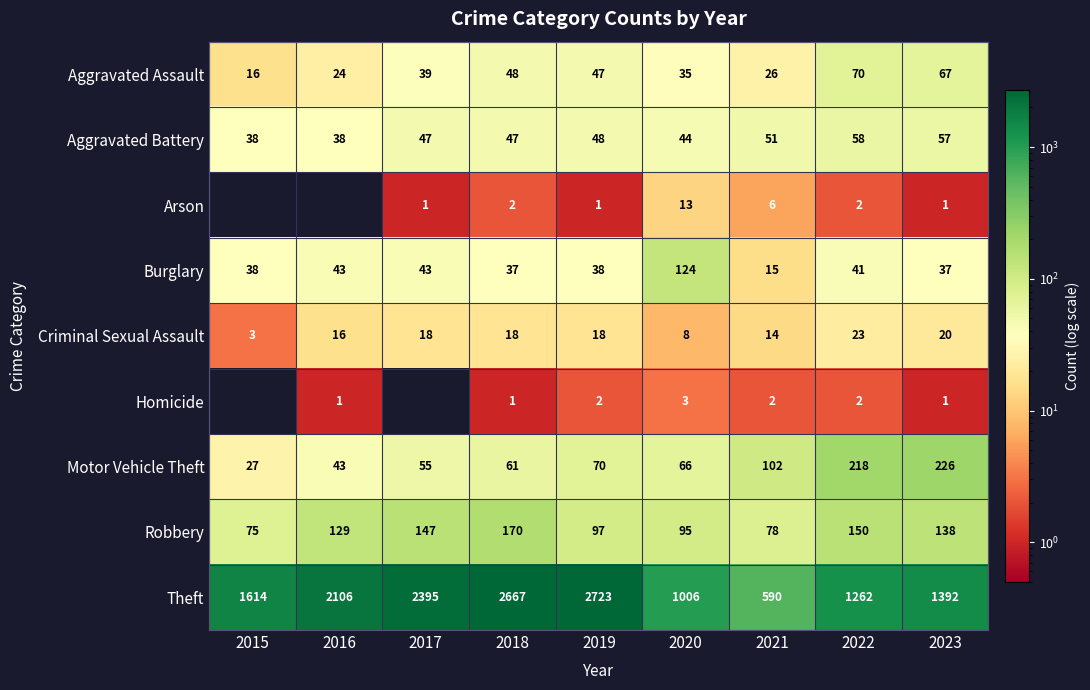

Is it true that Robbery equals 109 at 2021?

False